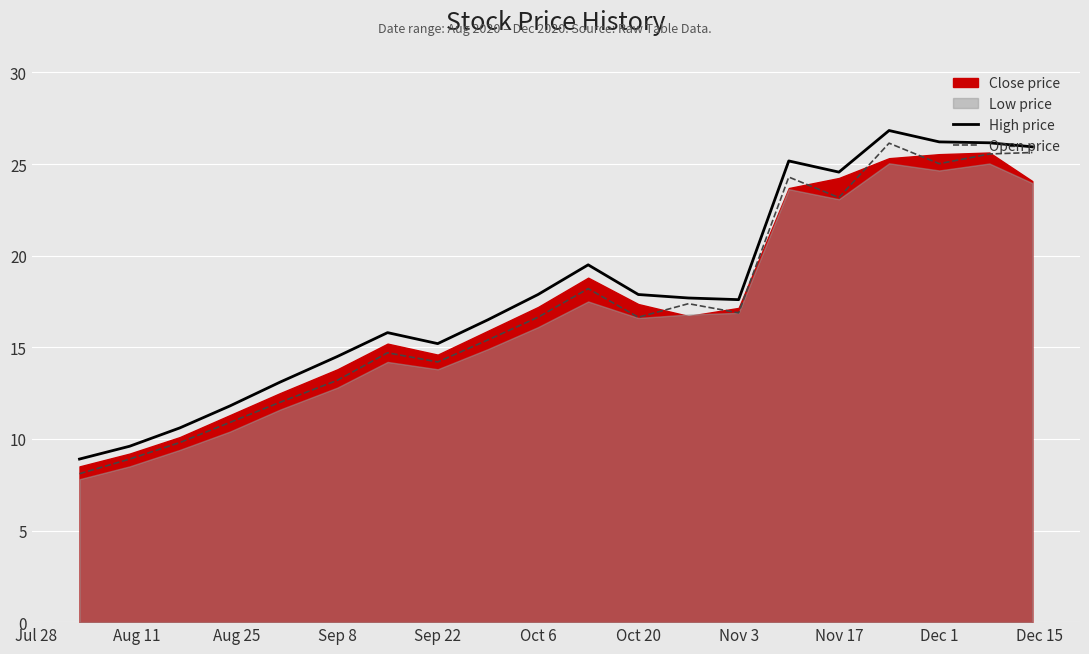

What is the average value of the Open price series?

17.1